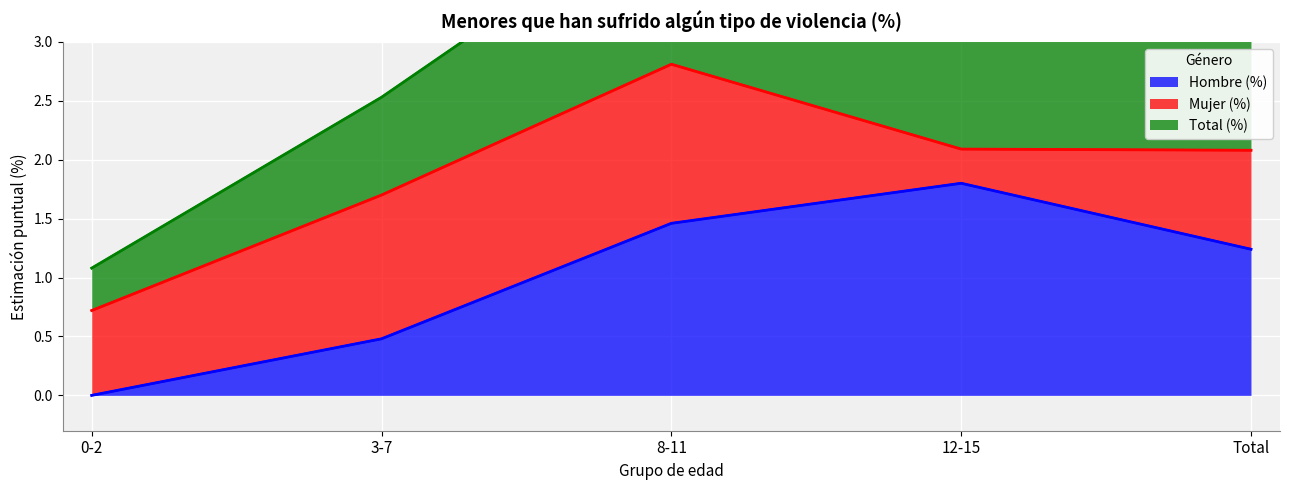

True or false: Total (%) and Hombre (%) cross at least once.

False